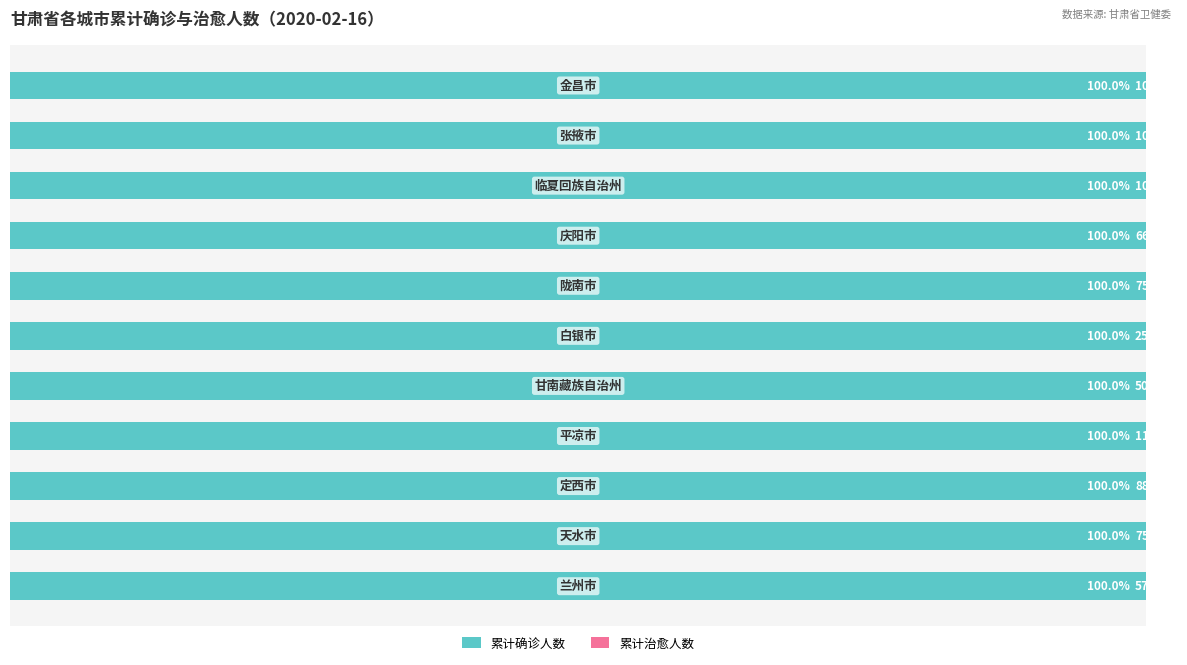

Where is 累计确诊人数 nearest to the value 18?

天水市